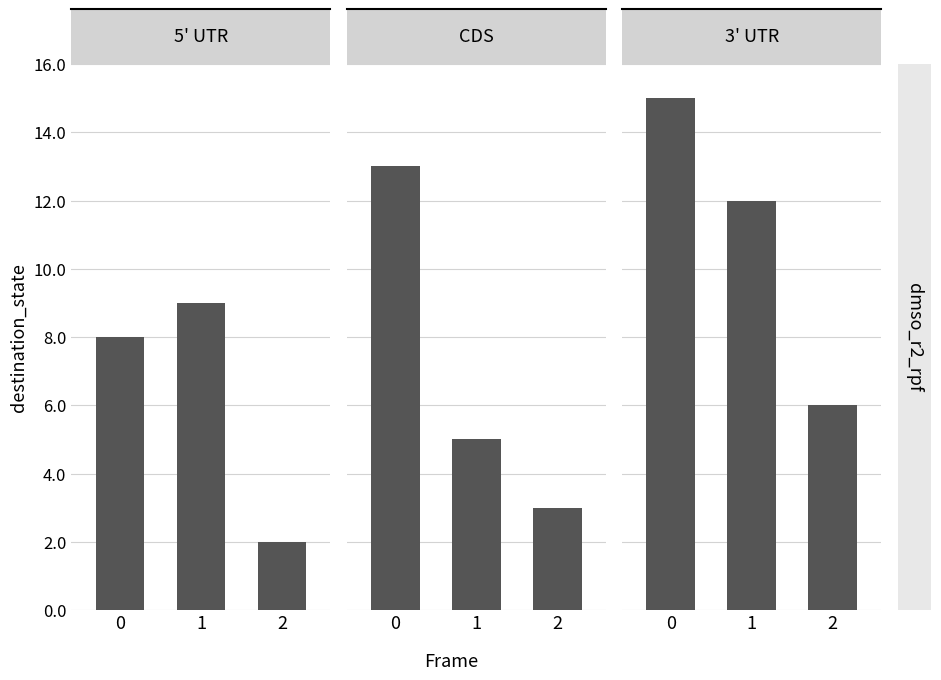

Which series changed the most between 0 and 1?

CDS